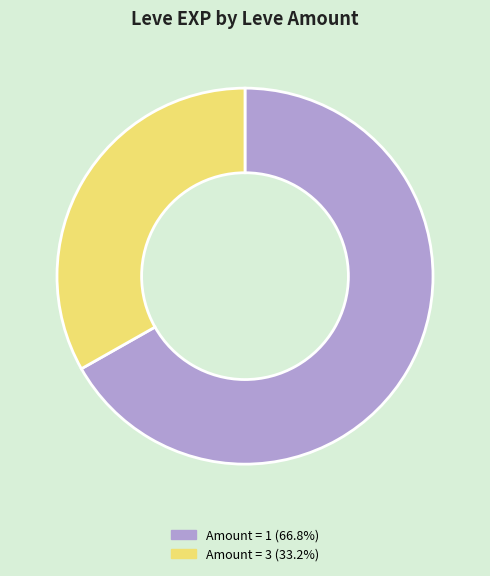

What is the ratio of the value at Amount = 1 (66.8%) to the value at Amount = 3 (33.2%)?

2.0